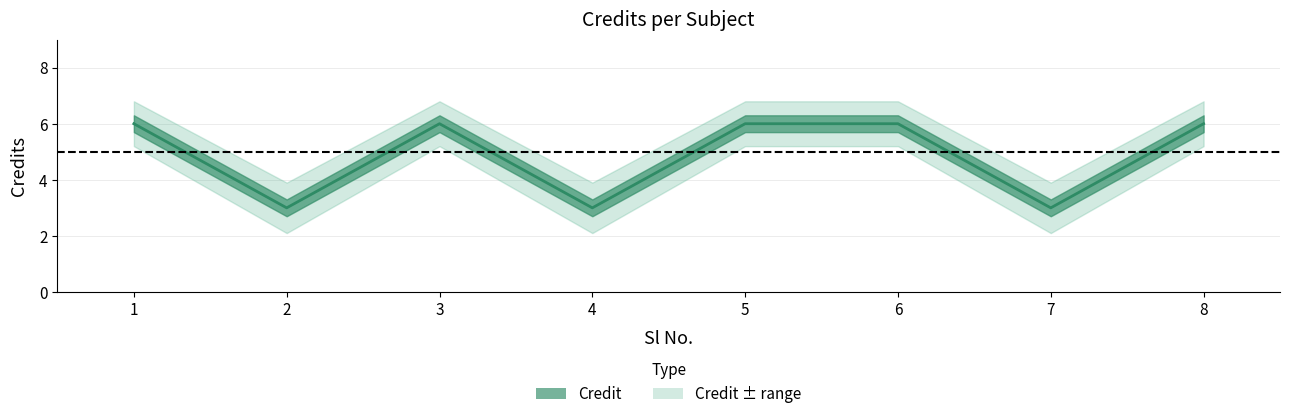

List the labels in order of value, smallest first.

2, 4, 7, 1, 3, 5, 6, 8